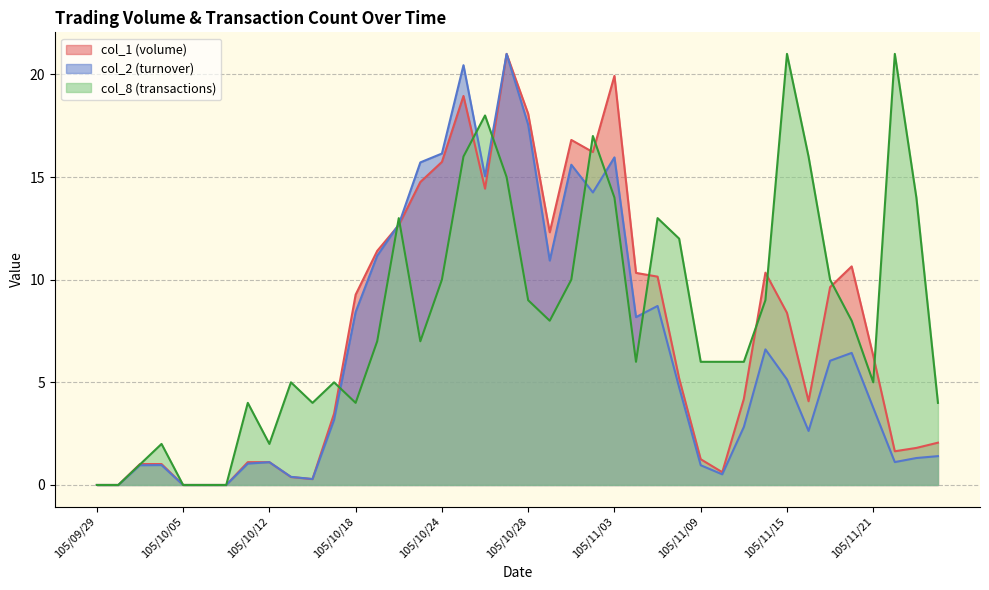

What is the sum of the col_8 values at 105/10/04 and 105/11/01?

12.0